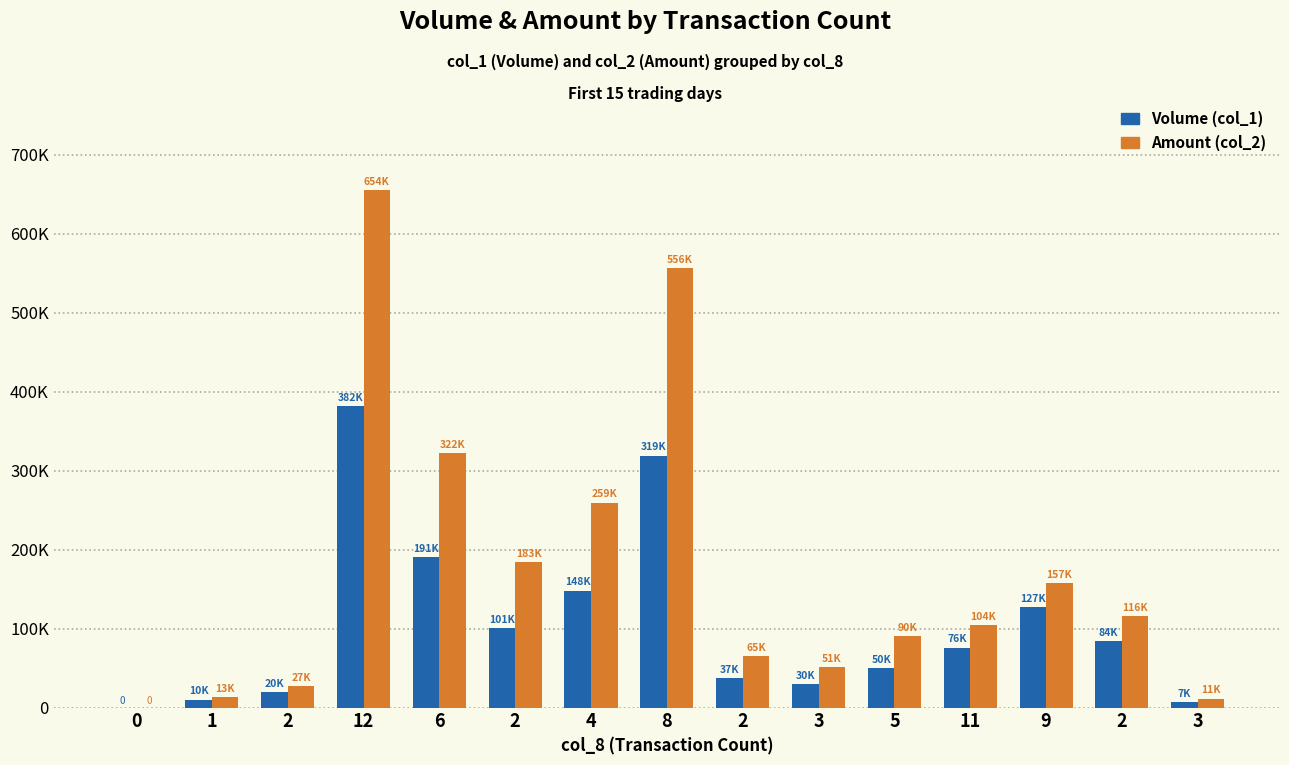

What are all the series names shown in the legend?

Volume (col_1), Amount (col_2)